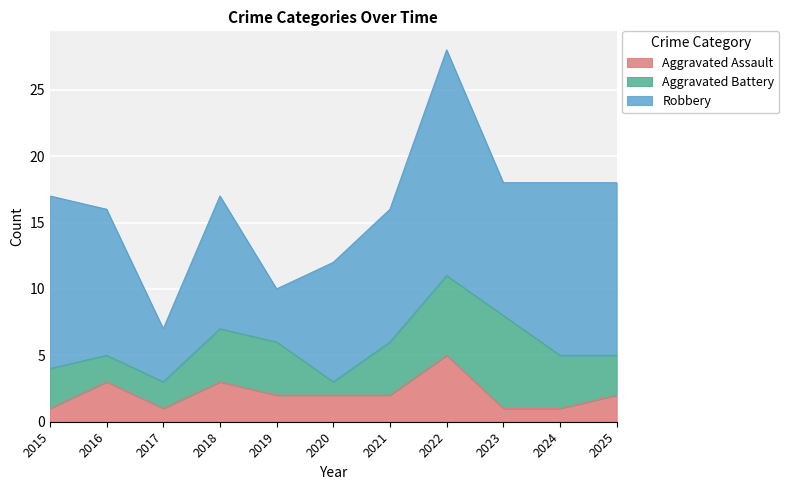

The Robbery series shows 4 at 2019. True or false?

True